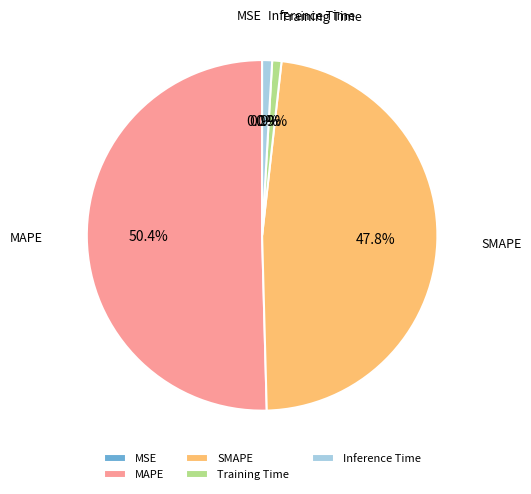

To the nearest percent, what percentage of the pie is SMAPE?

48%